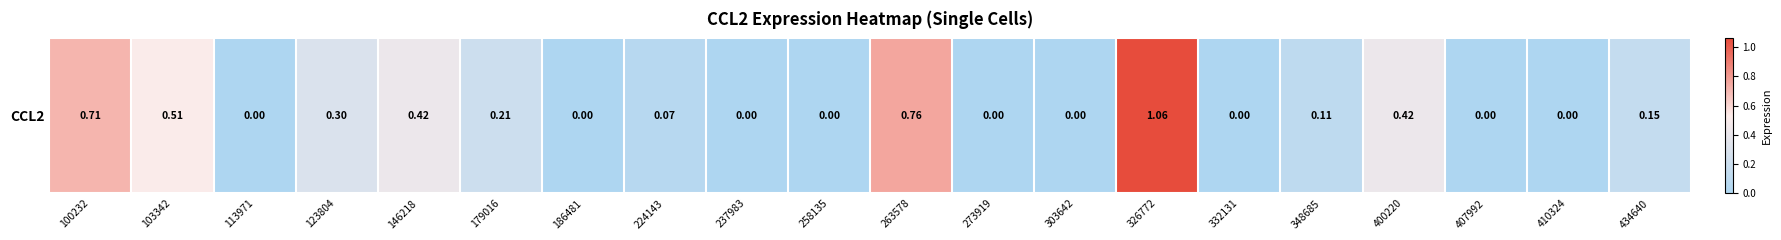

Which label corresponds to the smallest value in the chart?

113971